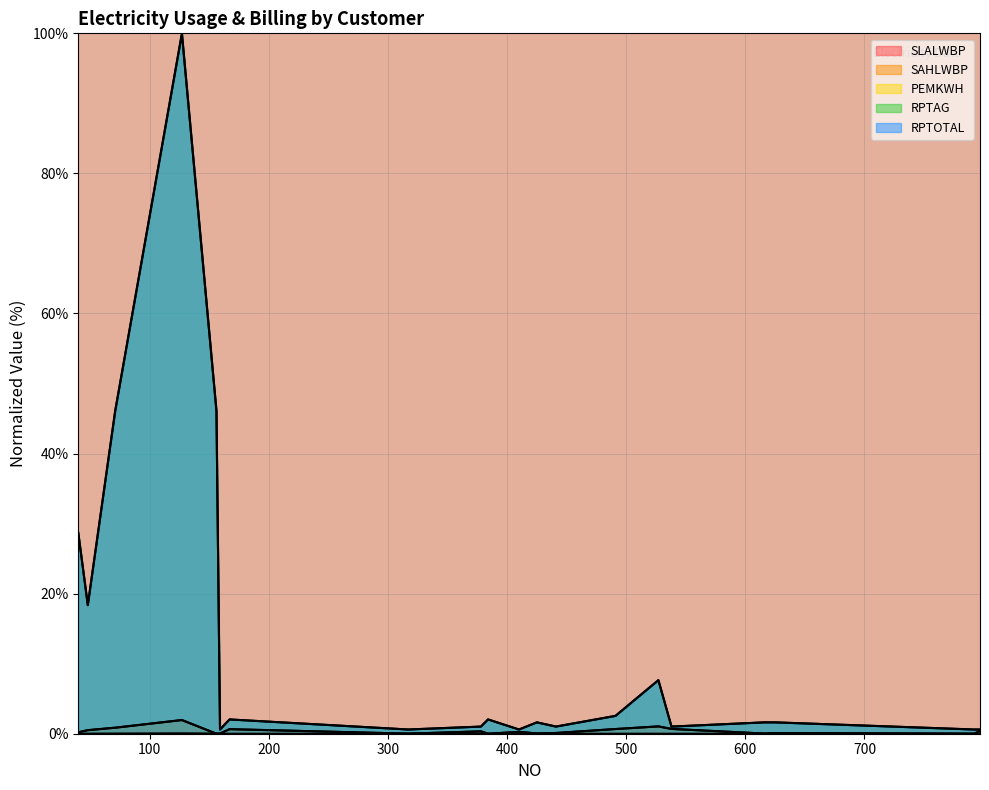

Is it true that RPTOTAL equals 3.5 at 491?

False